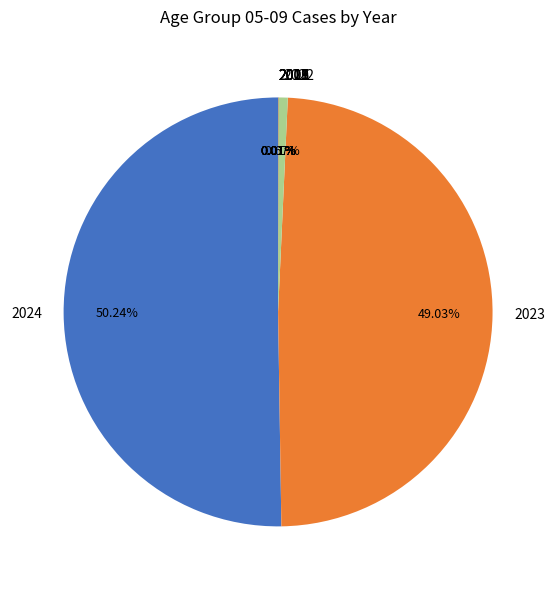

Which slice represents more than half of the pie?

2024